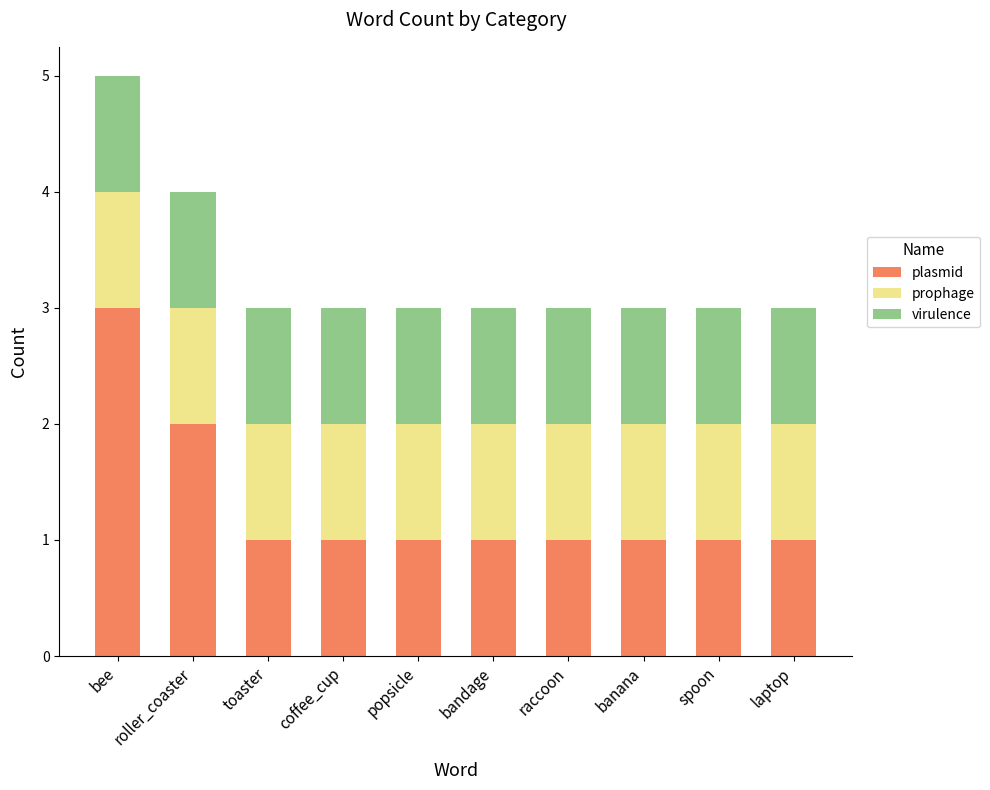

What are all the series names shown in the legend?

plasmid, prophage, virulence